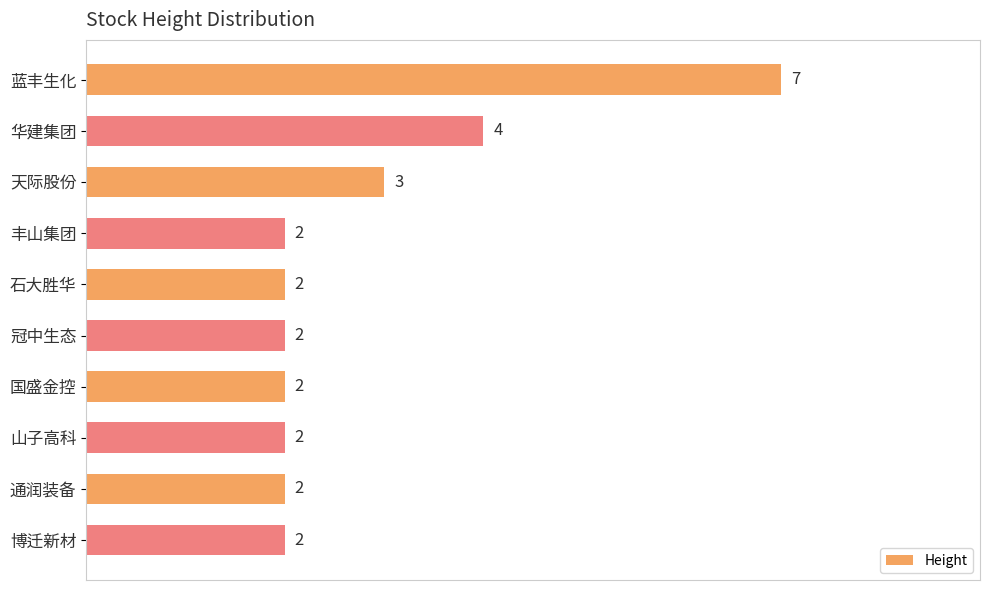

True or false: the data shows 2 at 丰山集团.

True